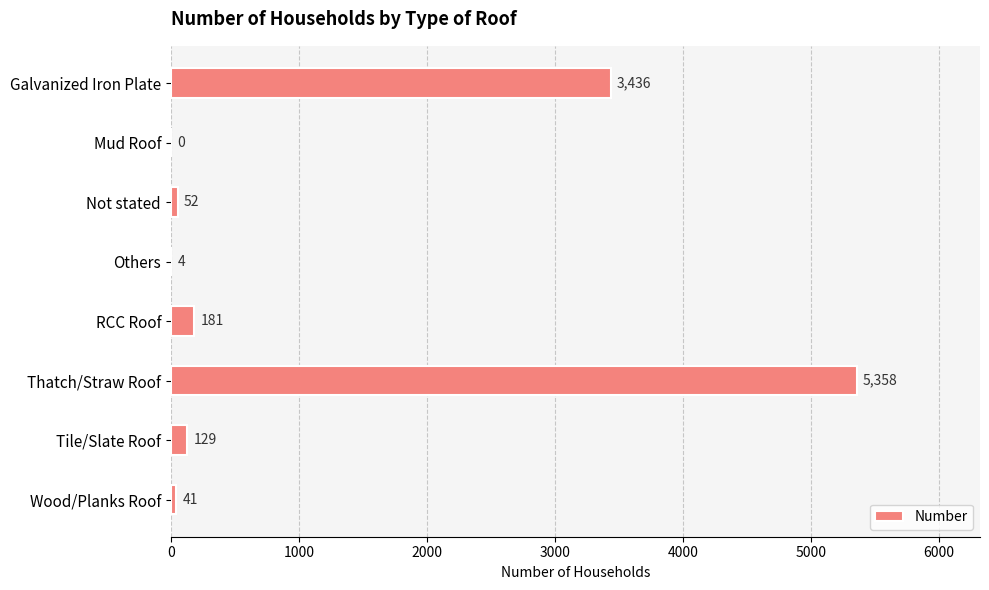

Count the number of data series in this chart.

1